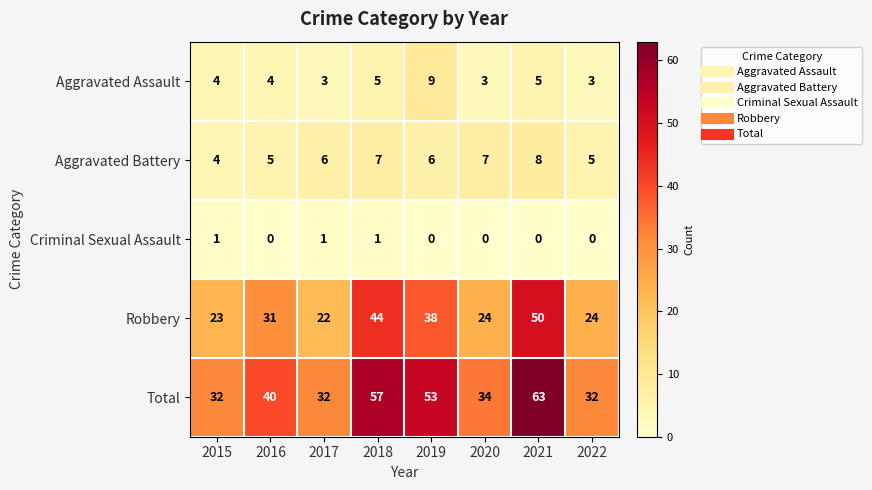

How many data points does each series have?

8